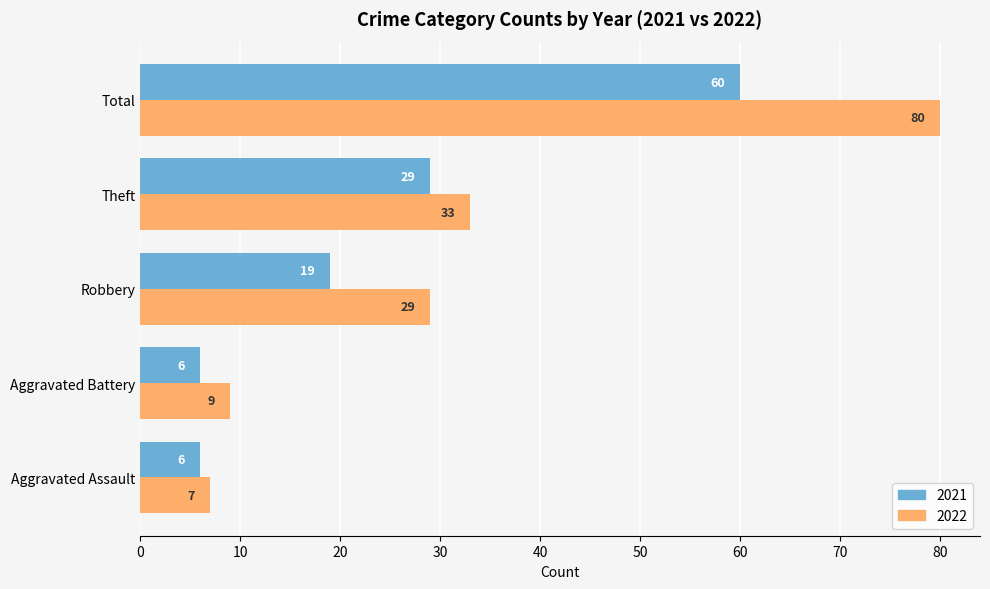

List the series in order of their overall mean, highest first.

2022, 2021